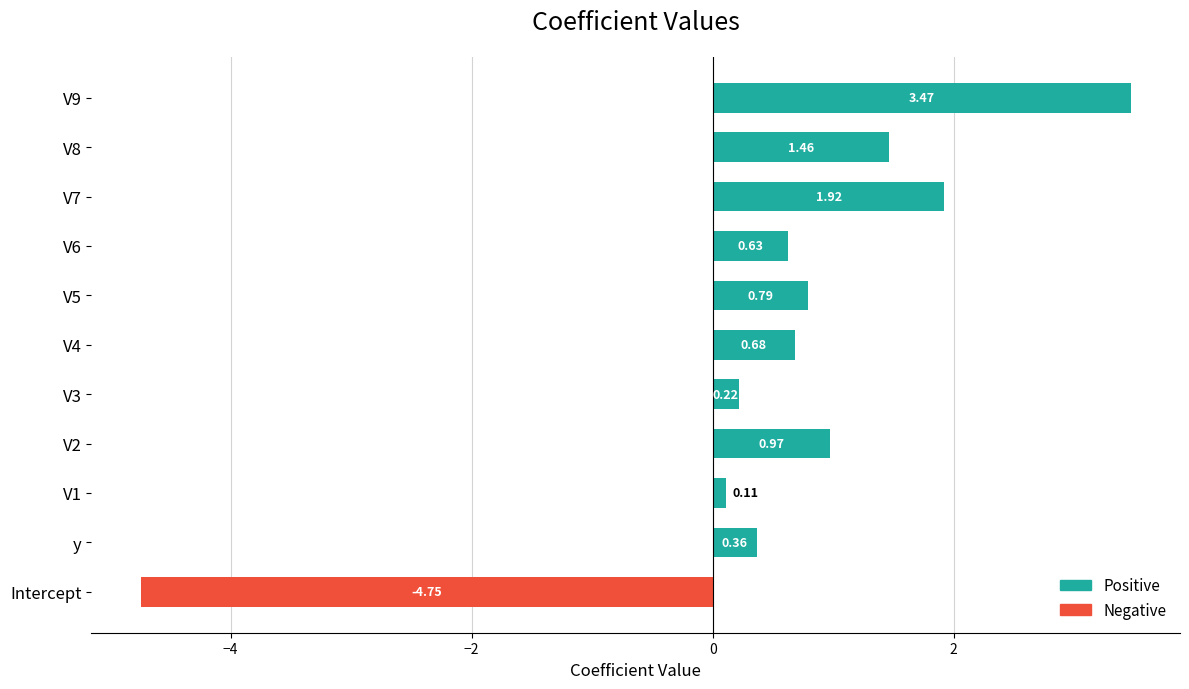

The value of Negative at V8 is -3.2. True or false?

False